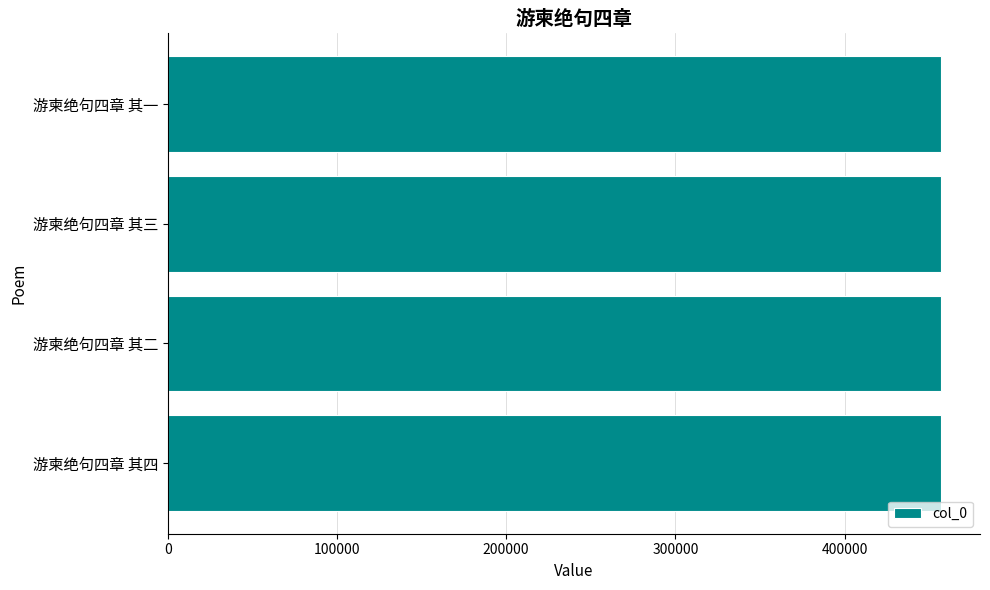

True or false: the data shows 457079 at 游柬绝句四章 其四.

True